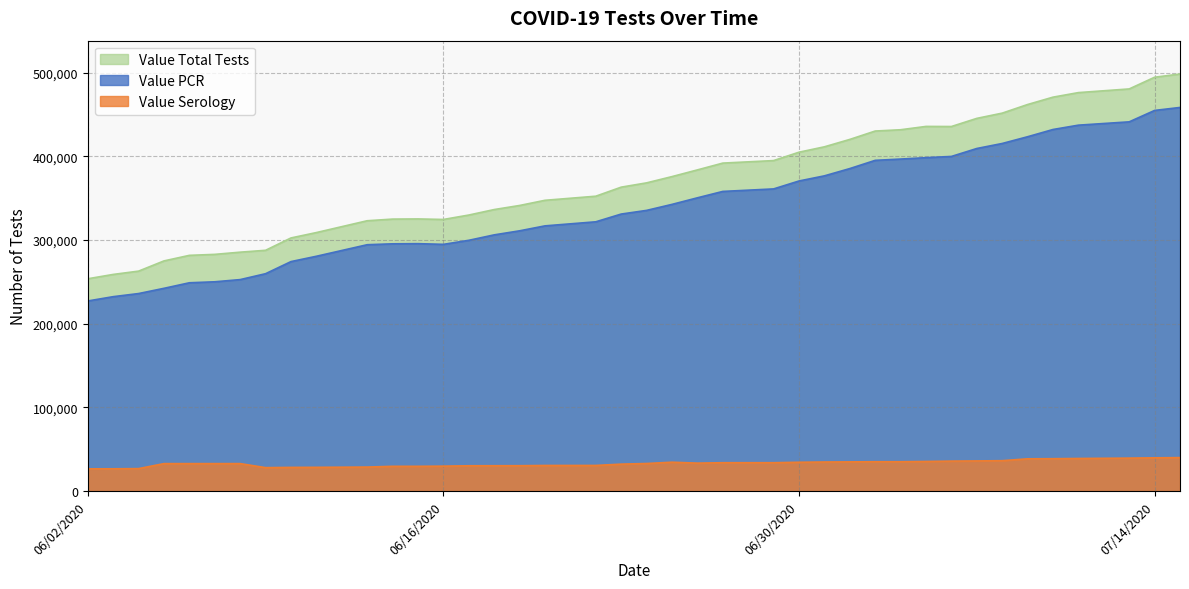

What is the value of the Value Total Tests point at the 2nd from the left?

258767